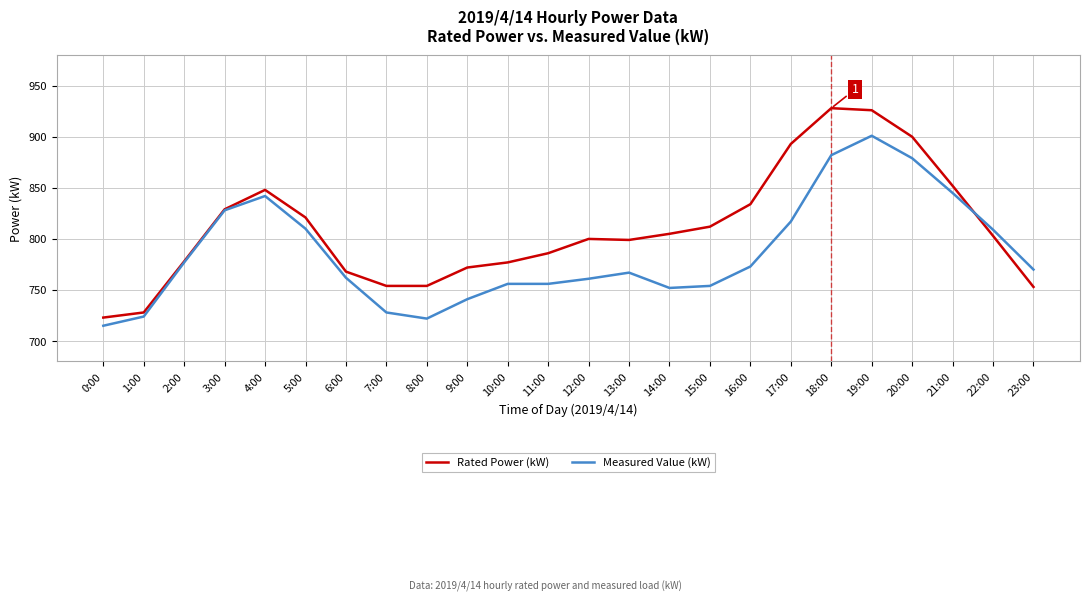

Which series has the largest total across all categories?

Rated Power (kW)